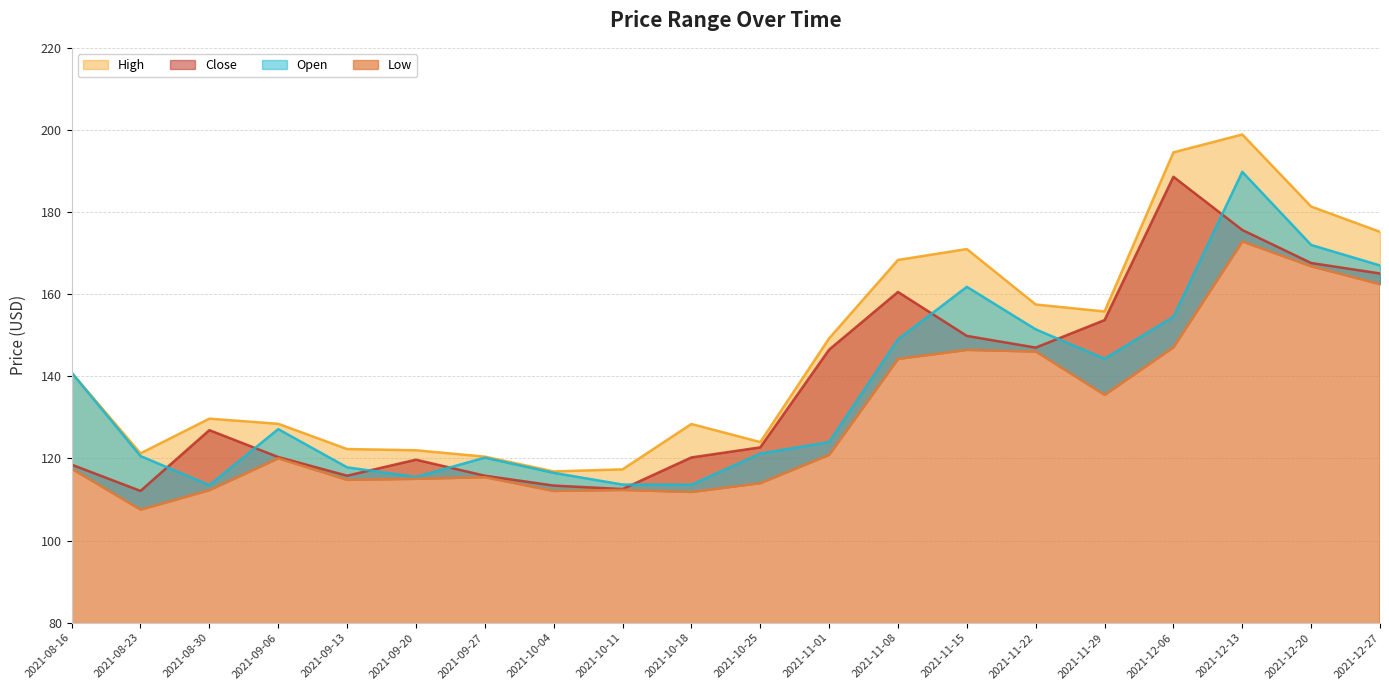

What is the label of the 20th point from the left?

2021-12-27